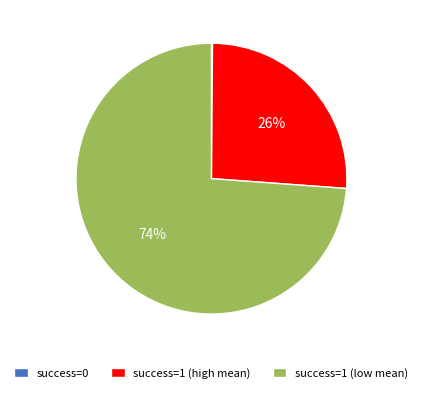

To the nearest percent, what percentage of the pie is success=1 (low mean)?

74%